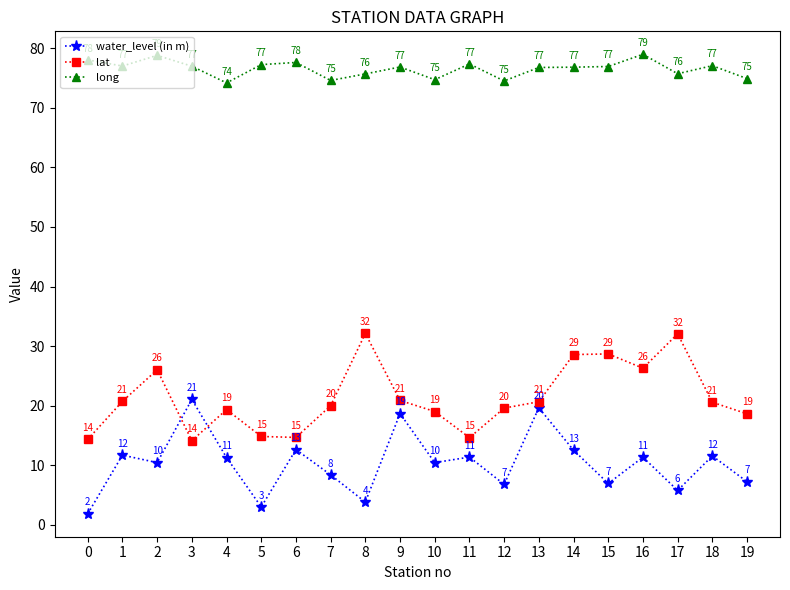

True or false: long and water_level (in m) intersect in this chart.

False